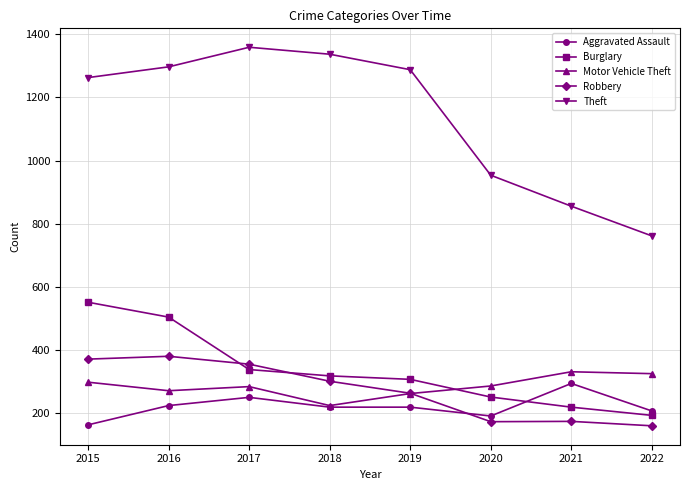

What is the approximate value of Theft at 2022, to the nearest 10?

760